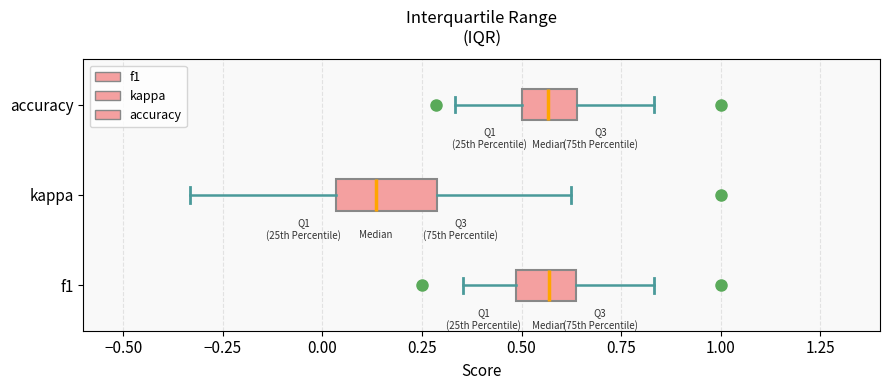

Reading bottom to top, transcribe this box plot: for each box, give where its median line is, the range the box spans, and where its two whiskers end, as read against the x-axis. The values are not printed on the chart, so give them approximately, as read against the axis.

f1: median 0.55, box 0.50 to 0.65, whiskers 0.35 to 0.85
kappa: median 0.15, box 0.05 to 0.30, whiskers -0.35 to 0.65
accuracy: median 0.55, box 0.50 to 0.65, whiskers 0.35 to 0.85